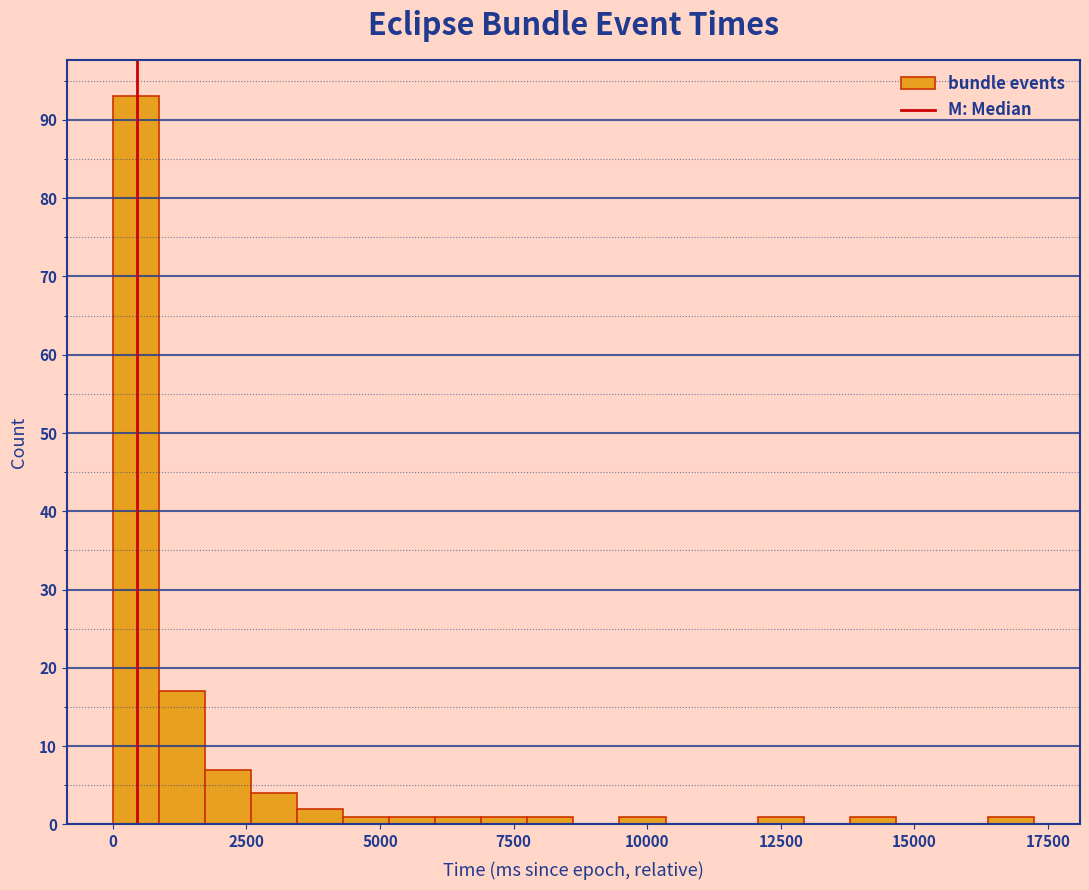

Read against the x-axis, roughly where is the centre of the tallest bar?

500